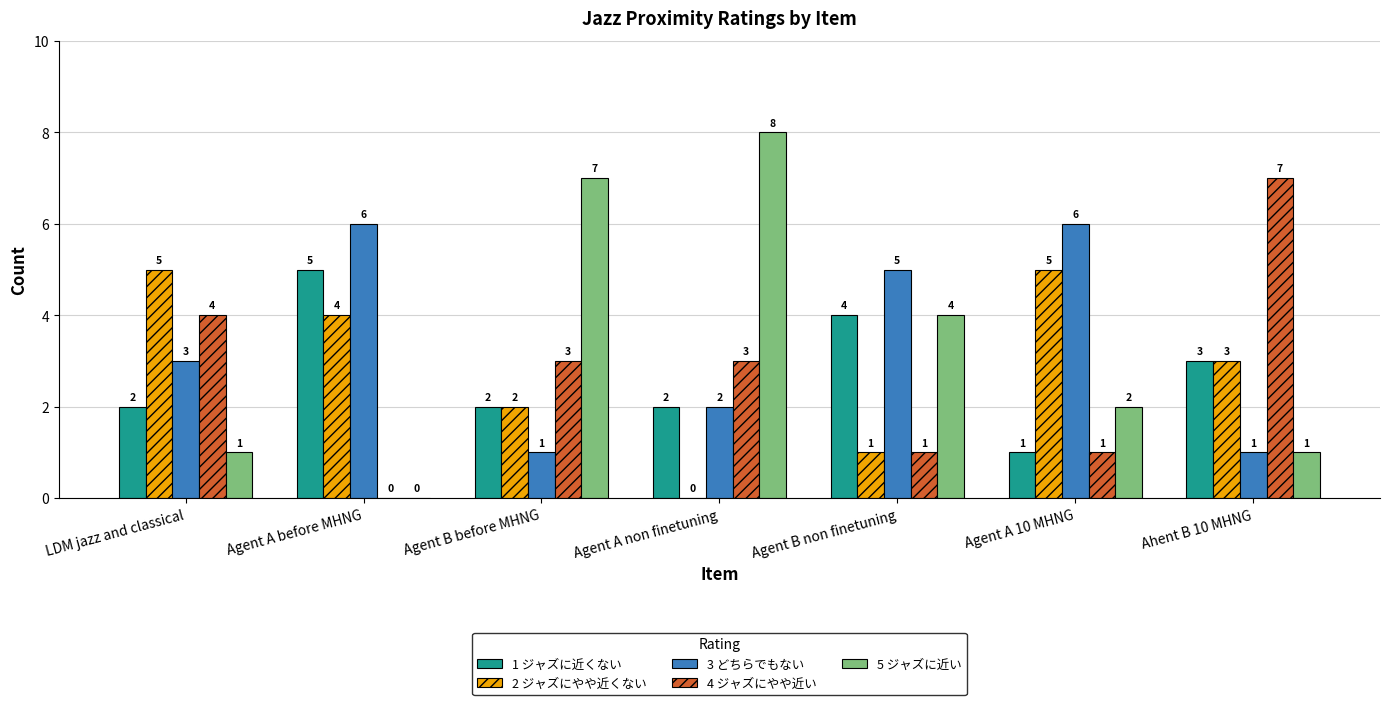

Which series changed the most between Agent A before MHNG and Ahent B 10 MHNG?

4 ジャズにやや近い